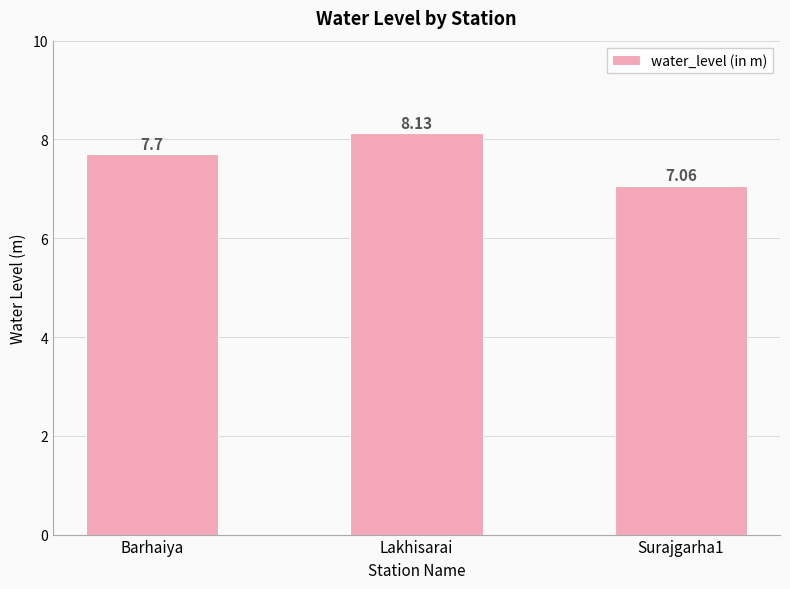

How many bars are there in total?

3